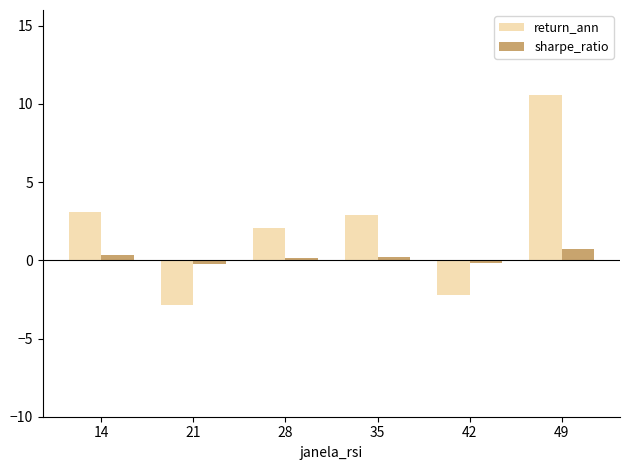

True or false: return_ann has a value of -1.4 at 42.

False